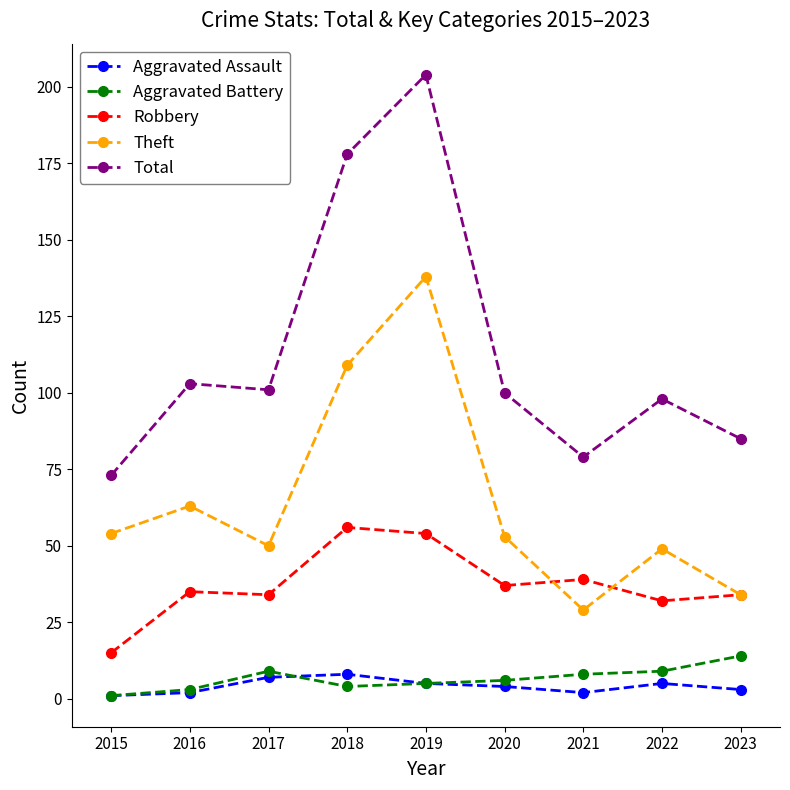

Count the number of categories in the chart.

9